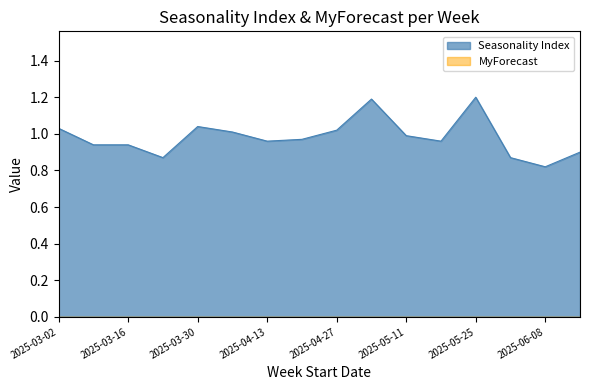

True or false: the data shows 0.8 at 2025-06-08.

True